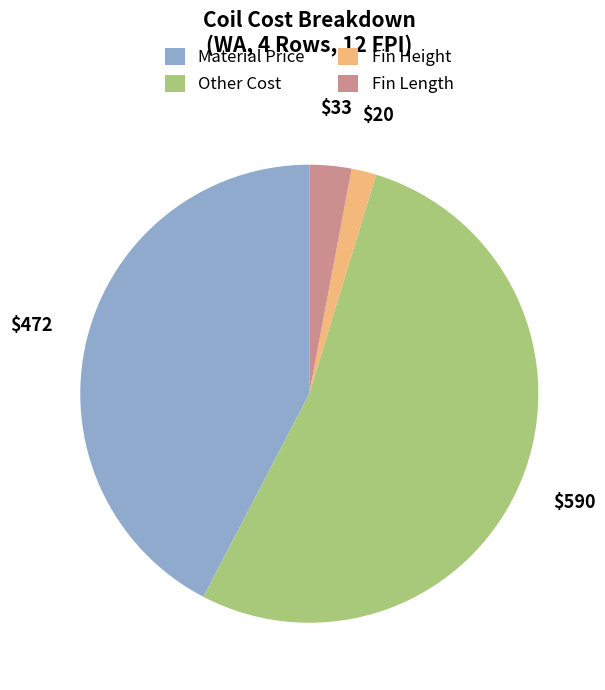

Combined, do Material Price and Other Cost account for over 50%?

Yes